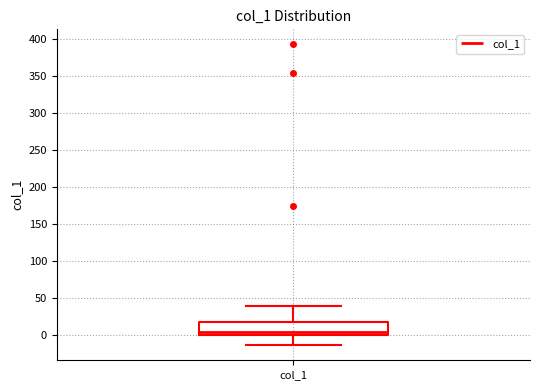

Read this box plot against the y-axis: the position of the median line, the range covered by the box, and the ends of both whiskers. The values are not printed on the chart, so give them approximately, as read against the axis.

median 5, box 0 to 20, whiskers -15 to 40